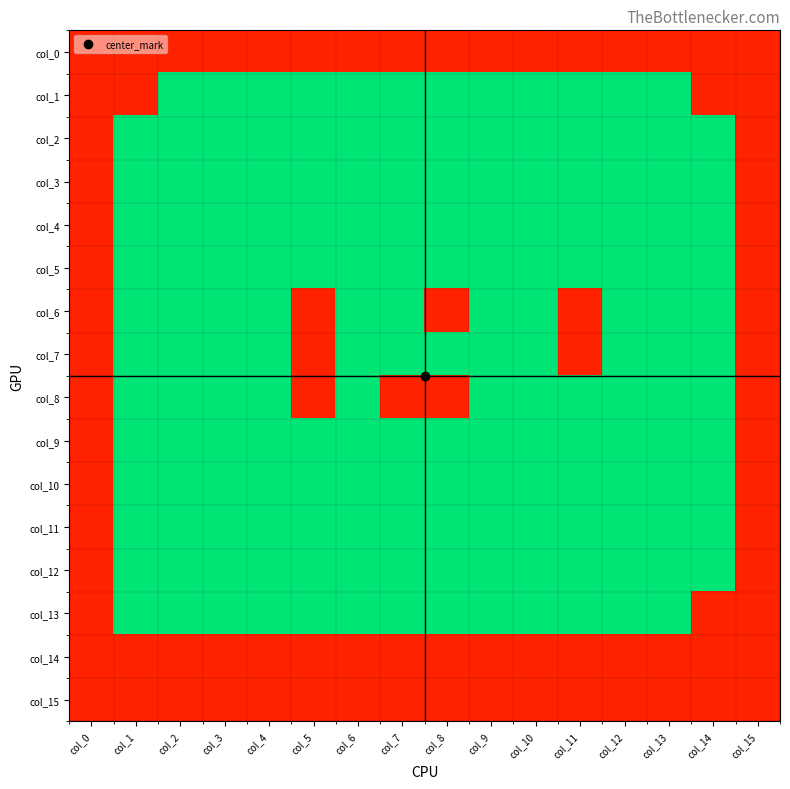

What is the total value across all series at col_14?

5